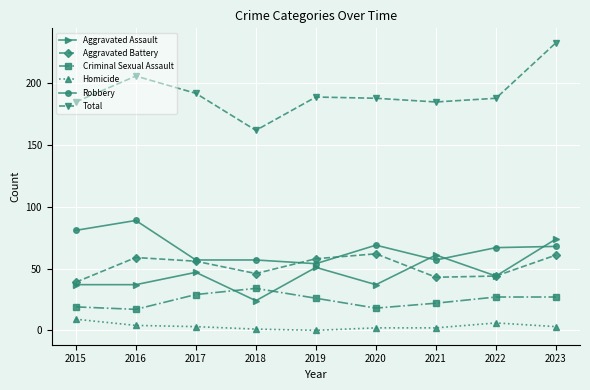

What is the sum of all Homicide values?

30